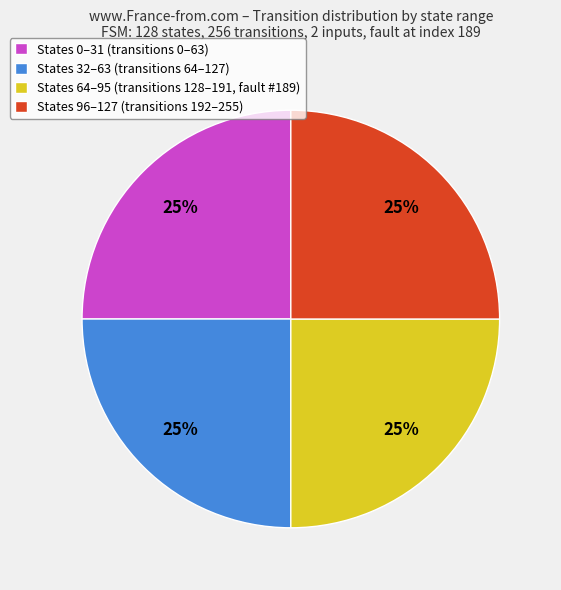

The States 0–31 (transitions 0–63) slice represents 33% of the pie. True or false?

False